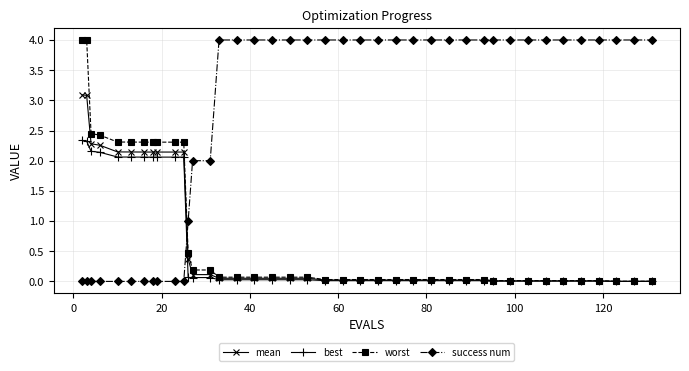

What is the greatest value displayed?

4.0